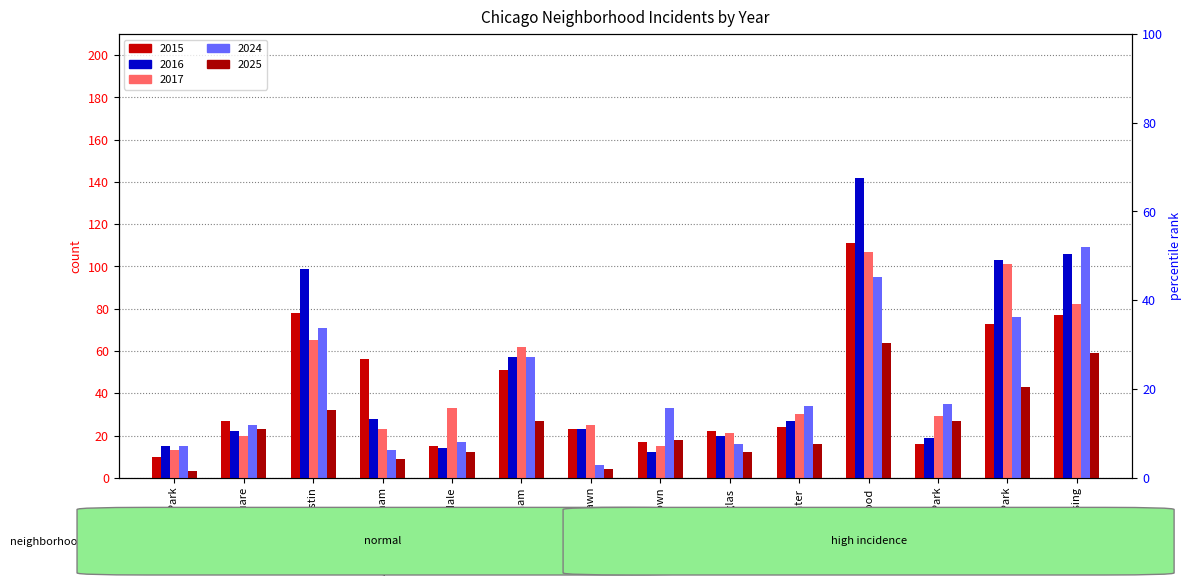

Are the bars grouped side by side (vs. stacked)?

Yes